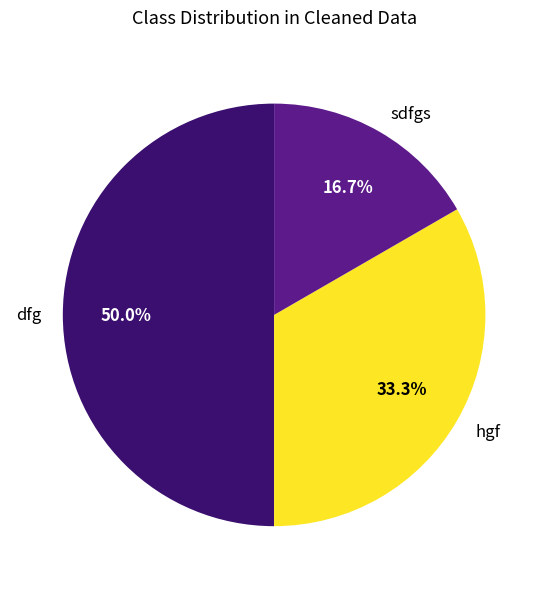

What percentage is the sdfgs slice, to the nearest percent?

17%